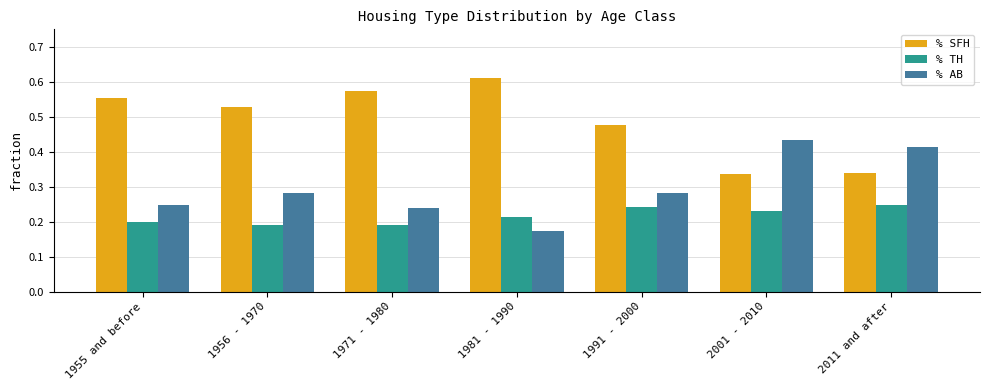

What is the sum of all % AB values?

2.1